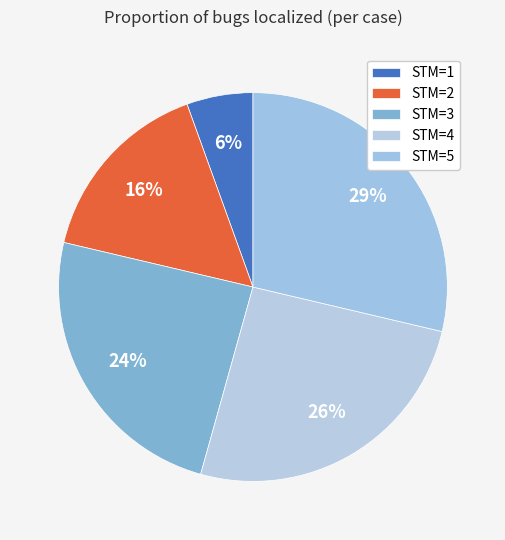

Which category has the biggest portion of the pie?

STM=5